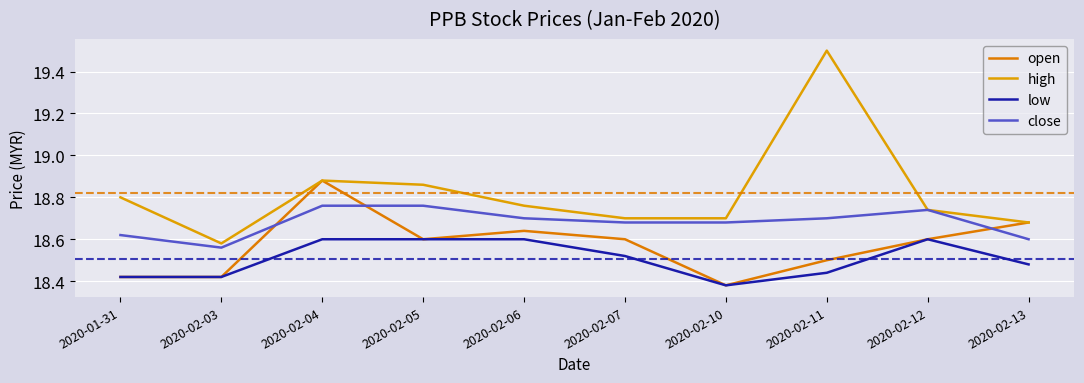

True or false: high and low cross at least once.

False